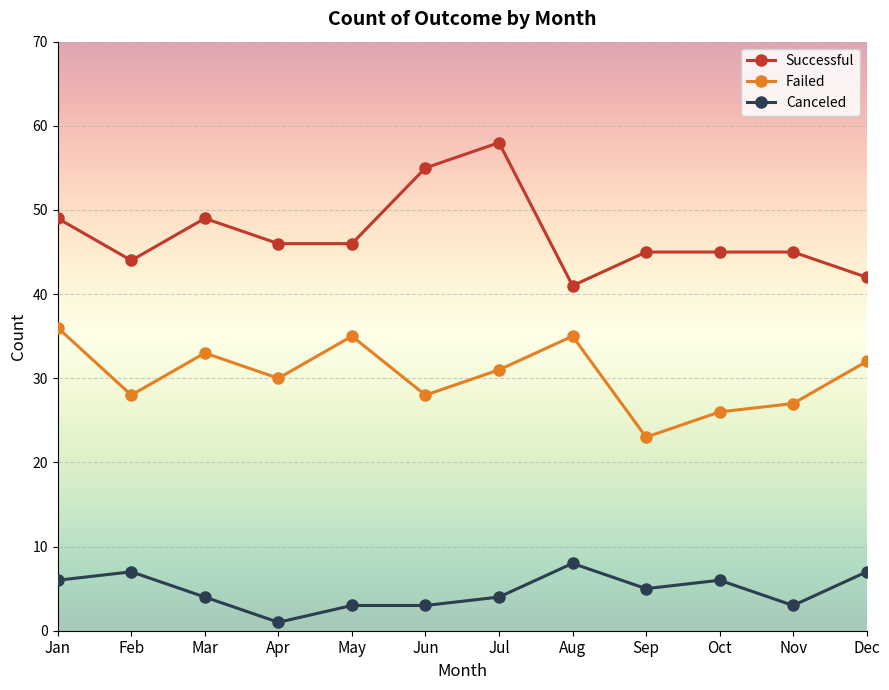

What is the average value of the Failed series?

30